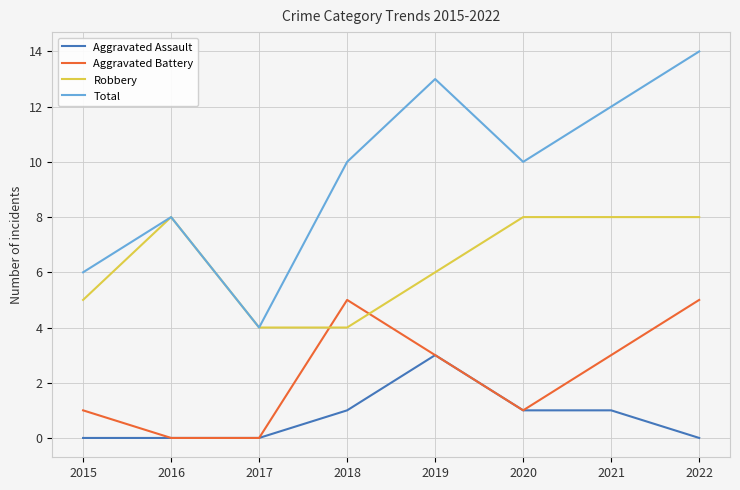

How many categories are shown in the chart?

8